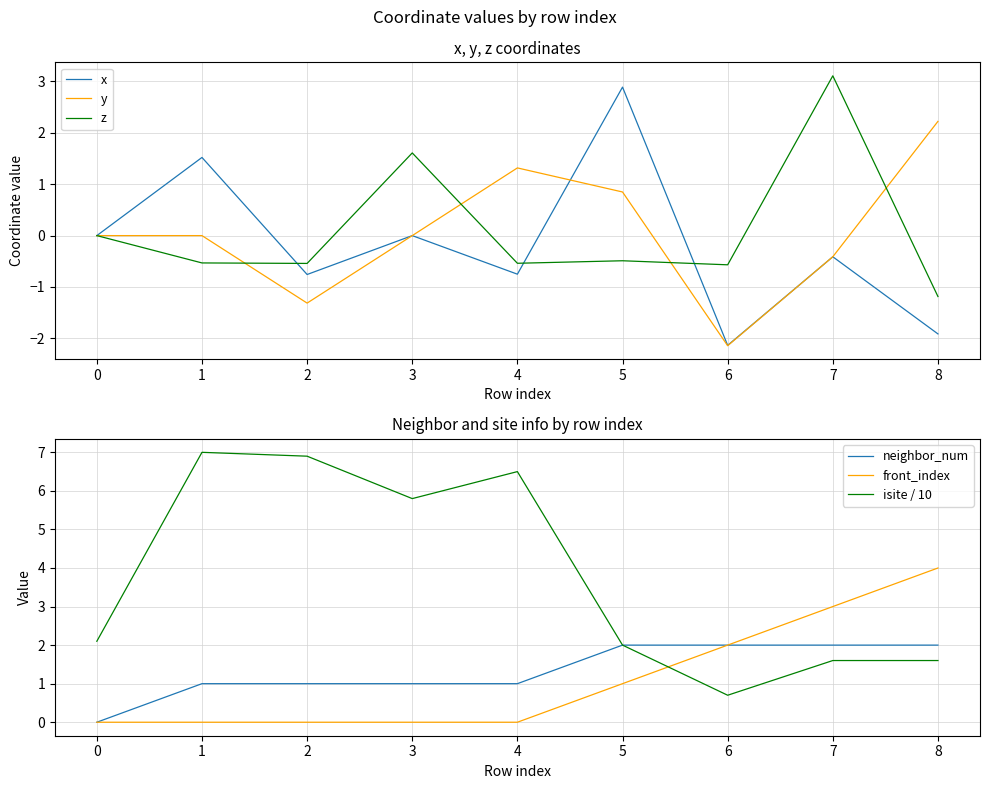

Count the number of categories in the chart.

9